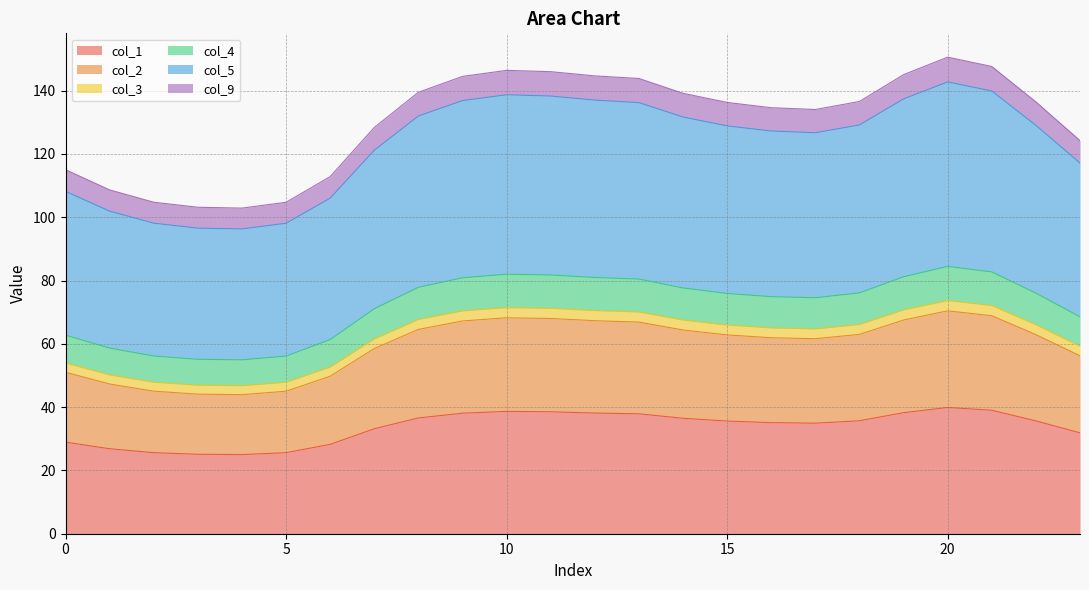

What is the lowest value of the 0 series?

25.0